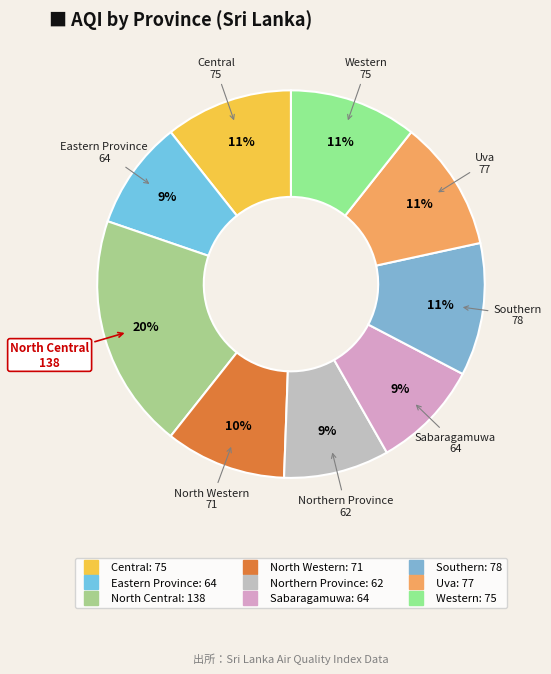

Is it true that Southern is 6% of the pie?

False